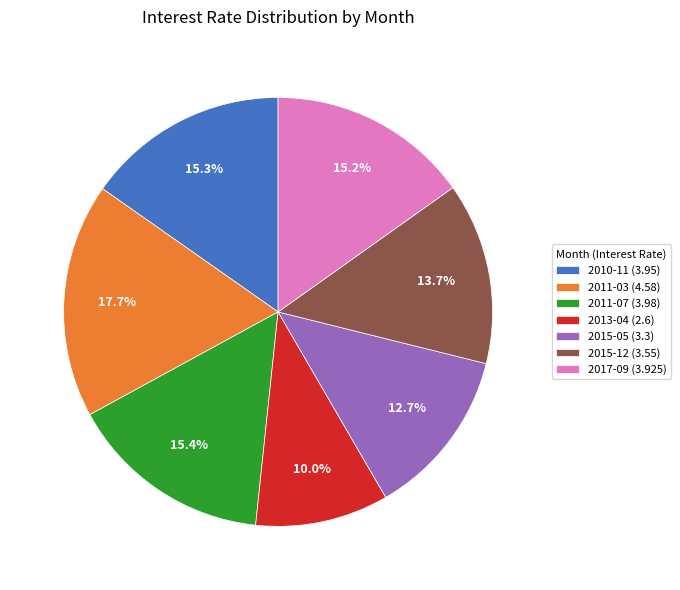

Which slice is the smallest?

2013-04